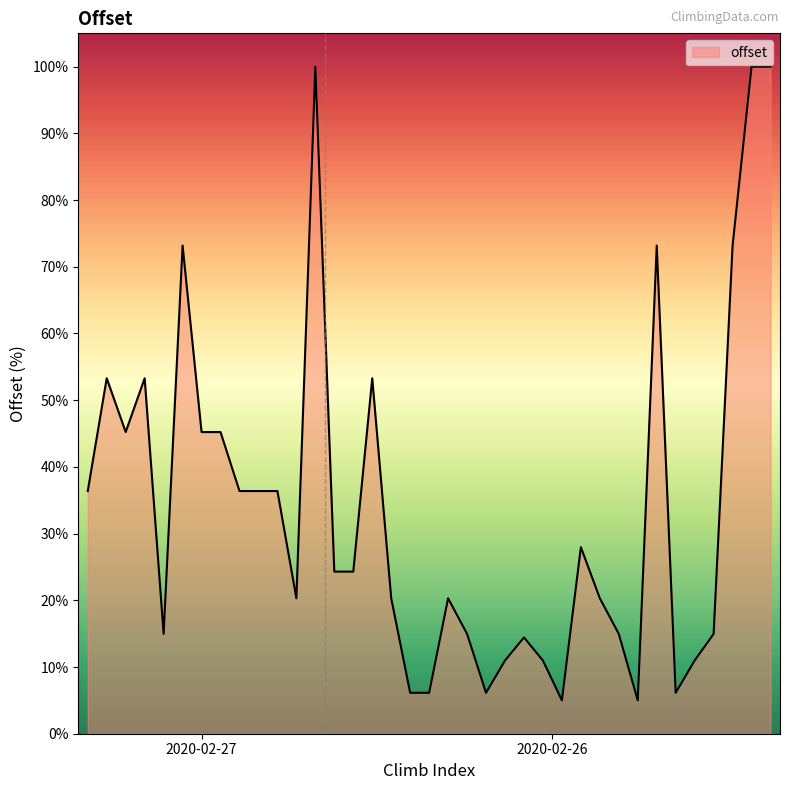

What is the smallest value displayed?

5.0